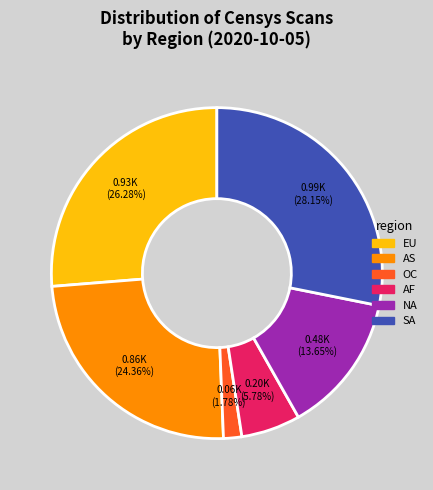

Is SA the majority of the pie?

No